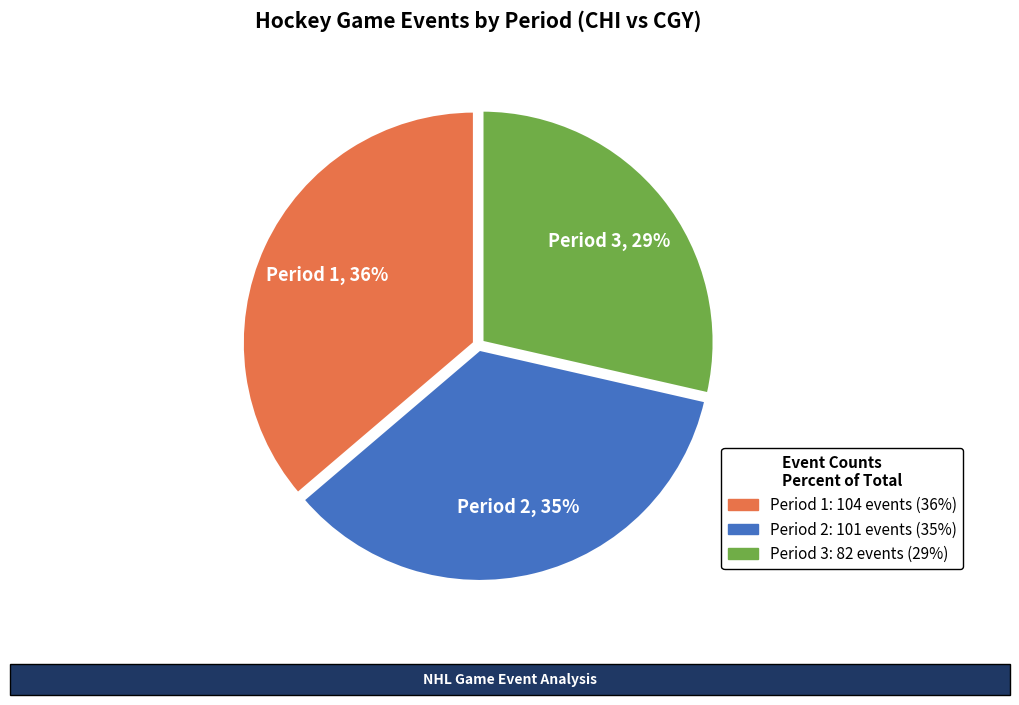

Is there any slice that represents more than half of the pie?

No